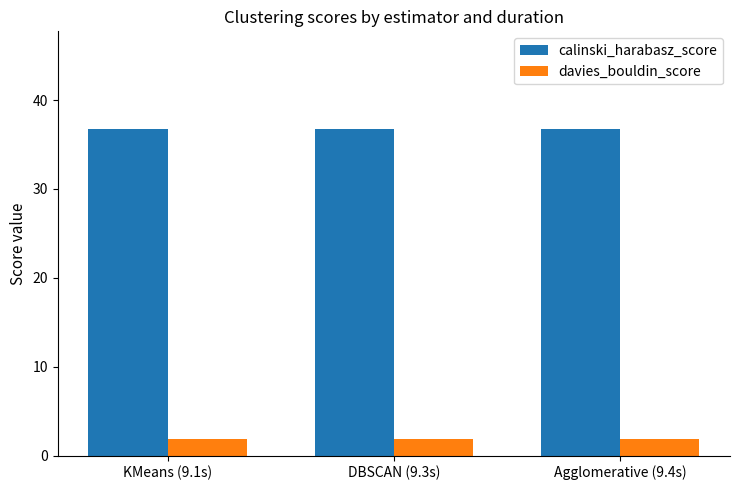

What is the approximate value of davies_bouldin_score at DBSCAN (9.3s)?

1.8